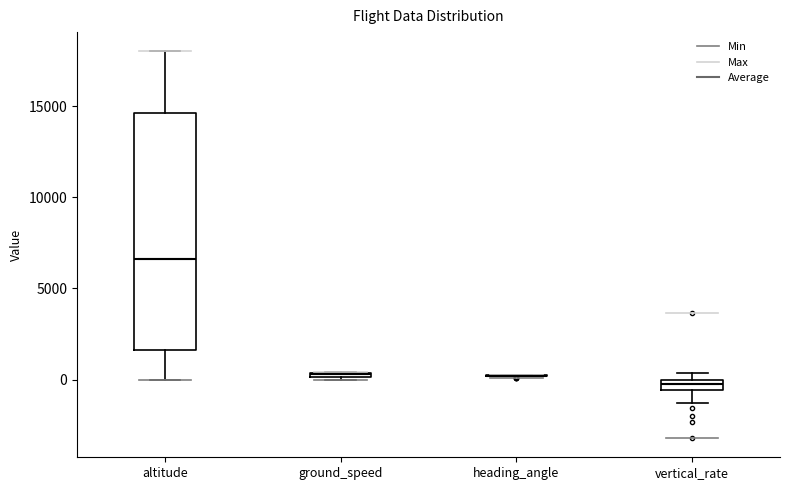

Where does the lower whisker of the box for altitude end on the y-axis? The values are not printed on the chart, so give them approximately, as read against the axis.

0